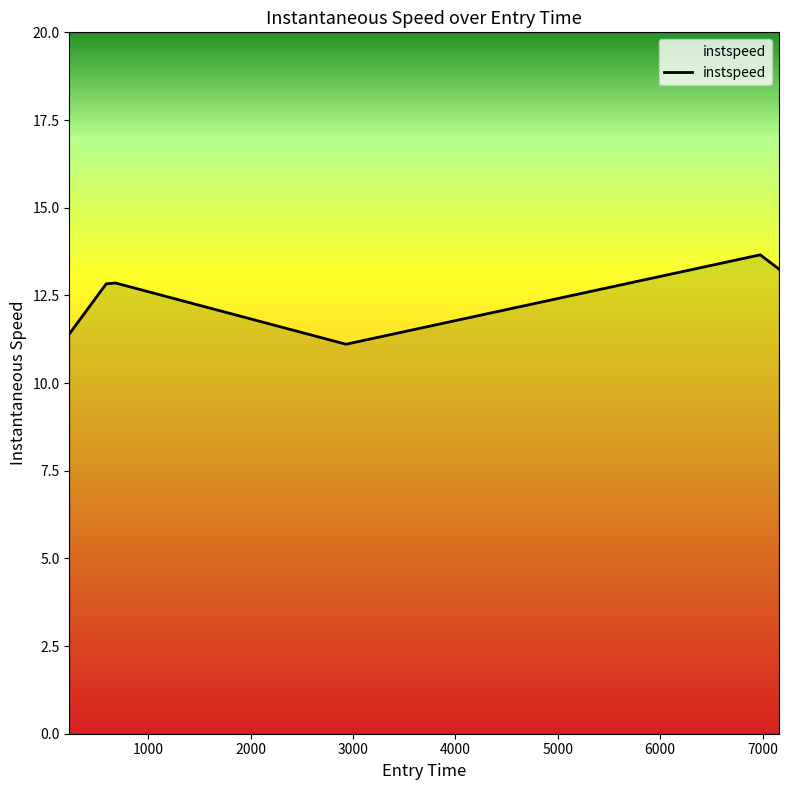

What is the smallest value displayed?

11.1